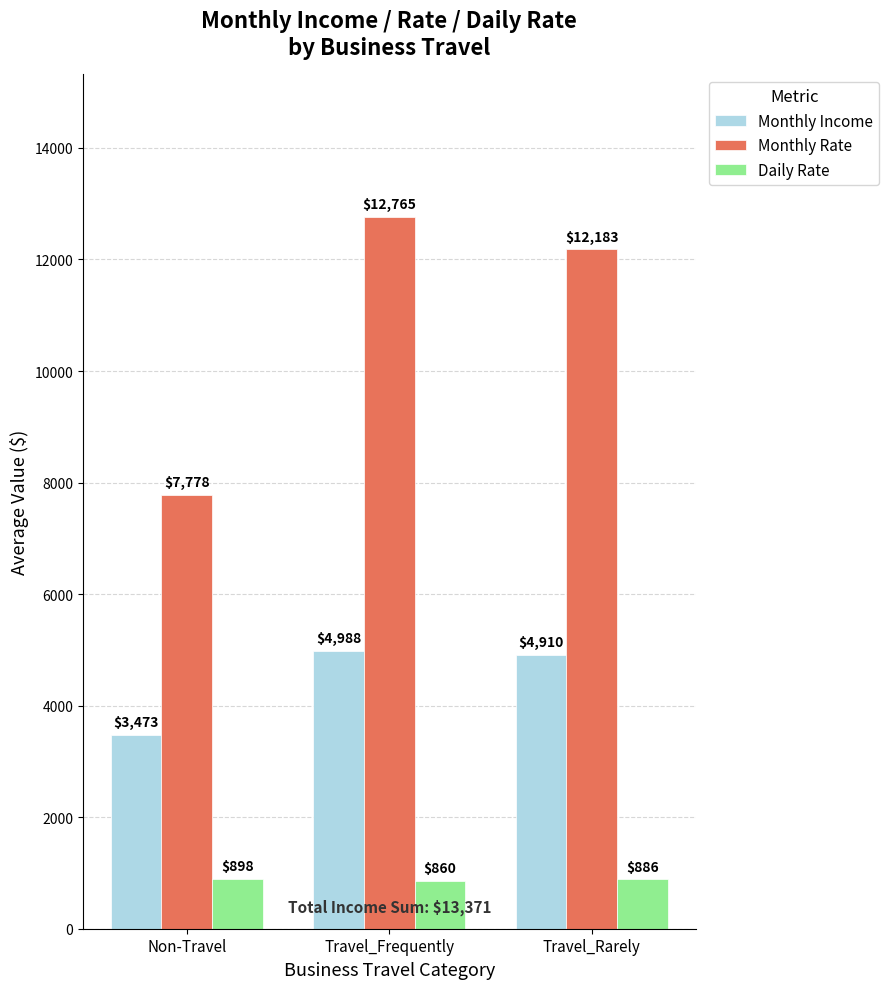

What is the difference between the Monthly Income values at Travel_Frequently and Non-Travel?

1515